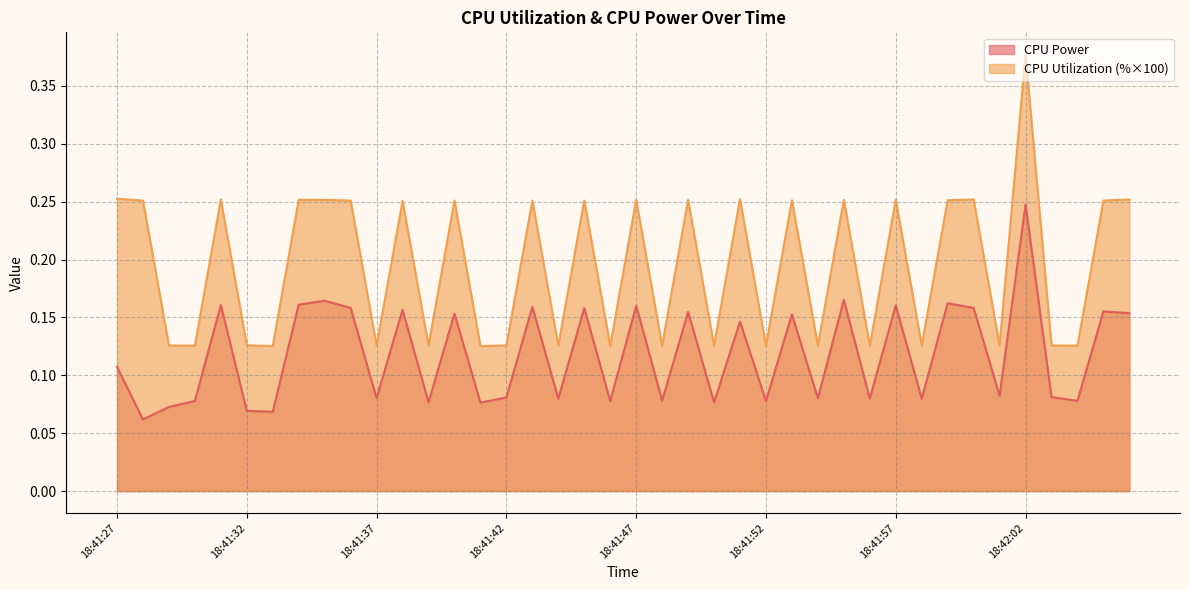

The CPU Power series shows 0.2 at 18:41:31. True or false?

False